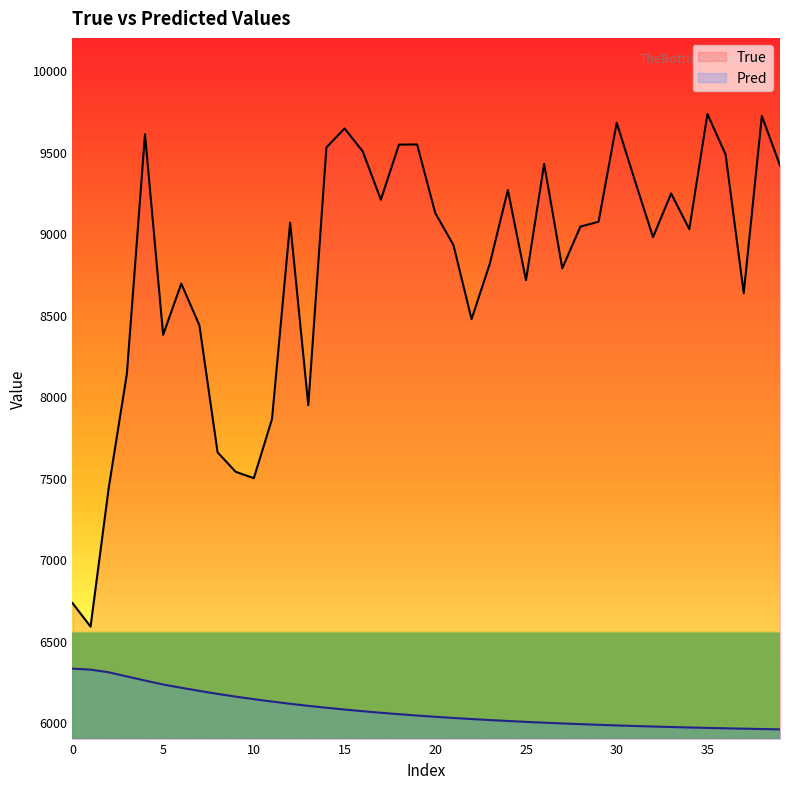

How many data points in True are less than 9042?

20